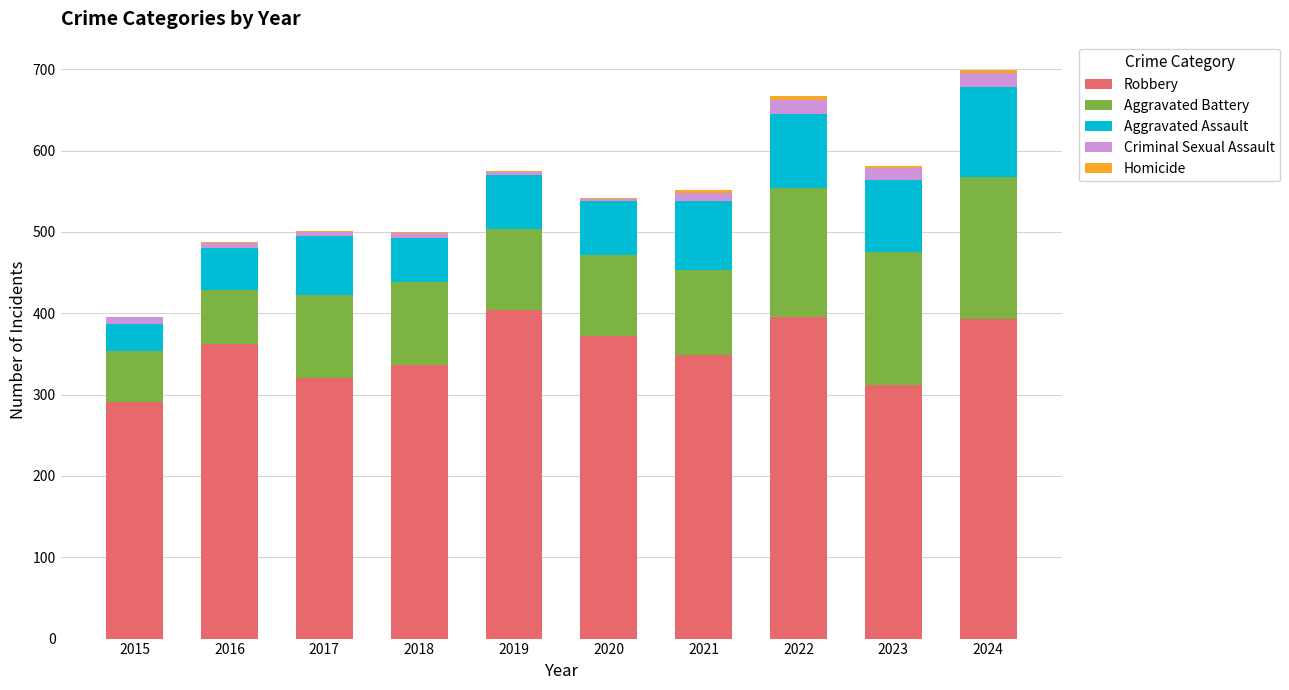

How many series are shown in this chart?

5